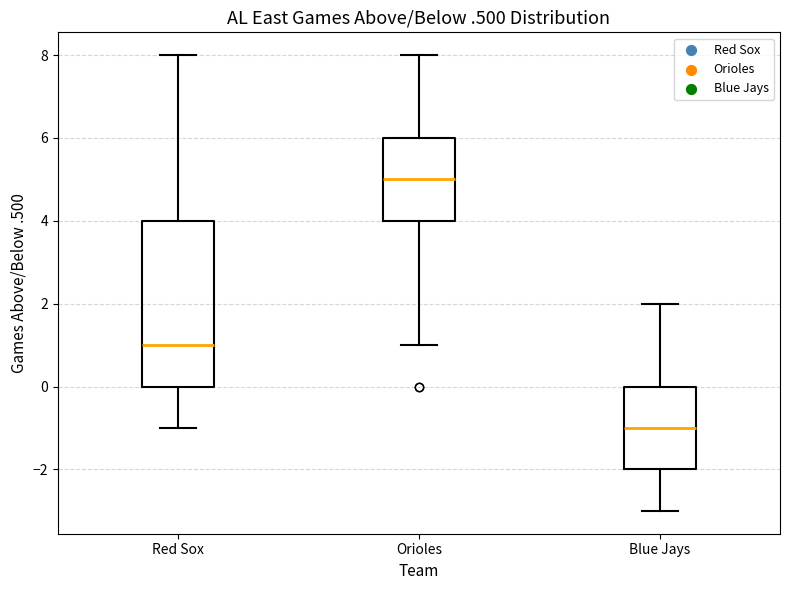

Where does the median line of the box for Orioles sit on the y-axis? The values are not printed on the chart, so give them approximately, as read against the axis.

5